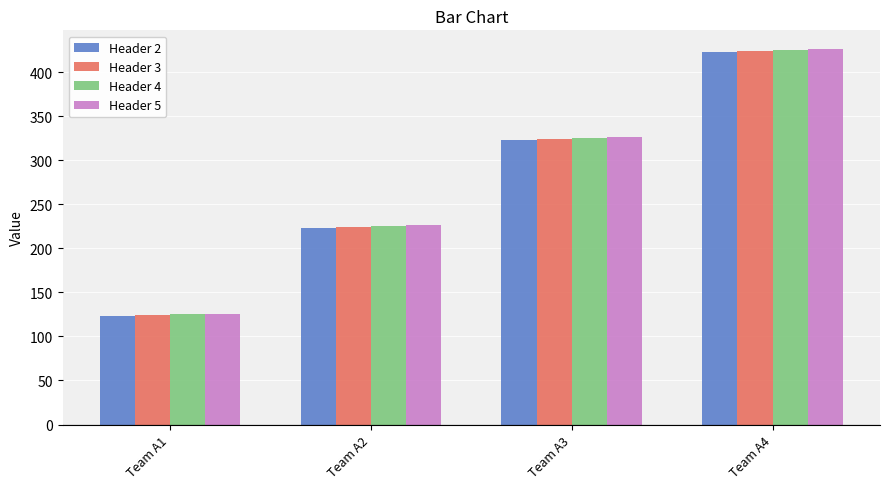

Where is Header 2 nearest to the value 273?

Team A2